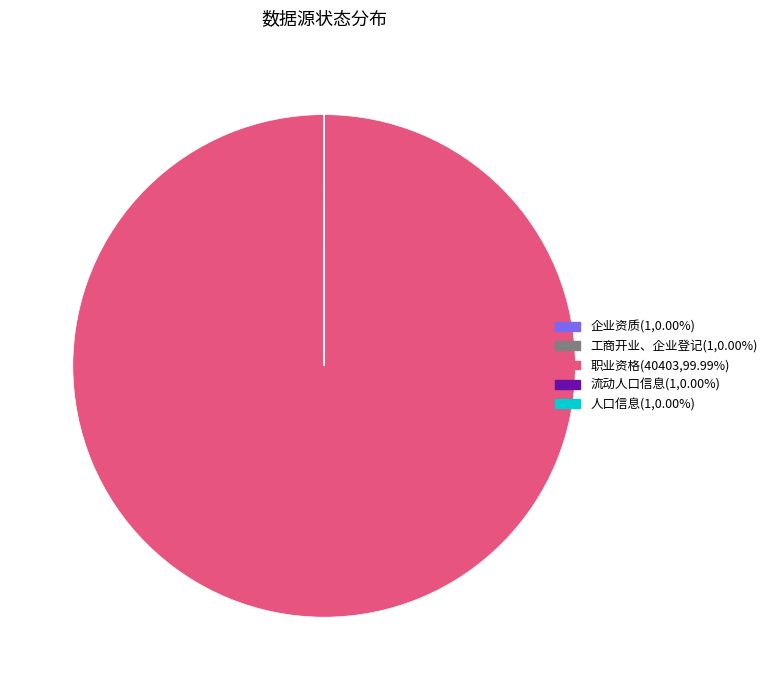

Is there a majority slice in this chart?

Yes